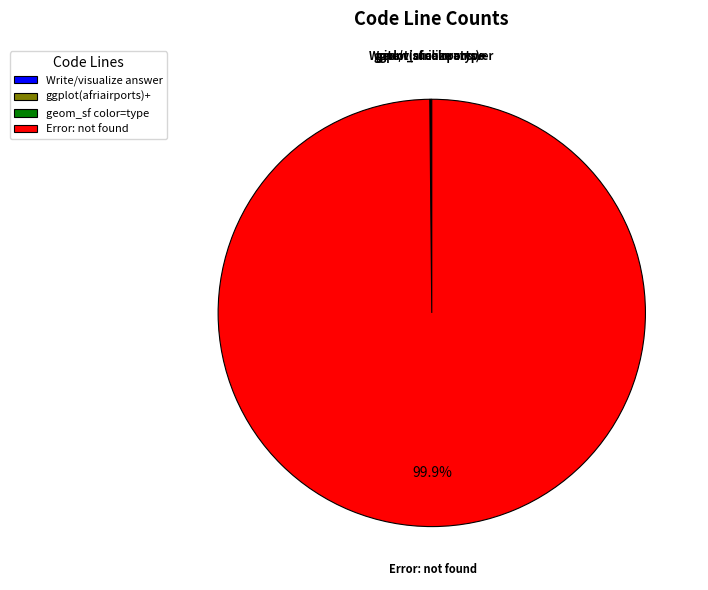

Which slice is the largest?

Error: not found